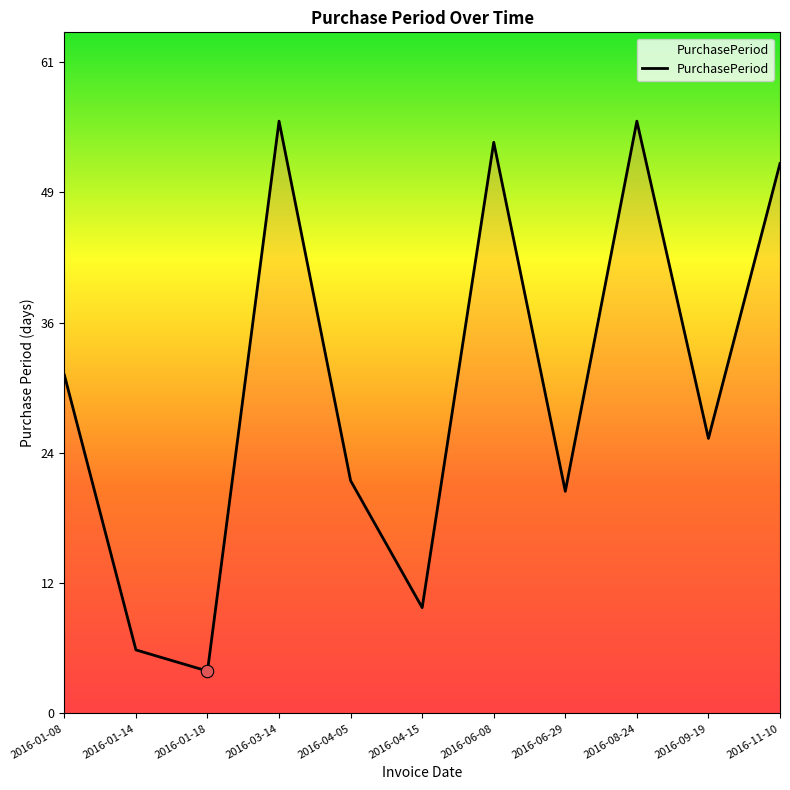

Does the chart have visible grid lines?

No